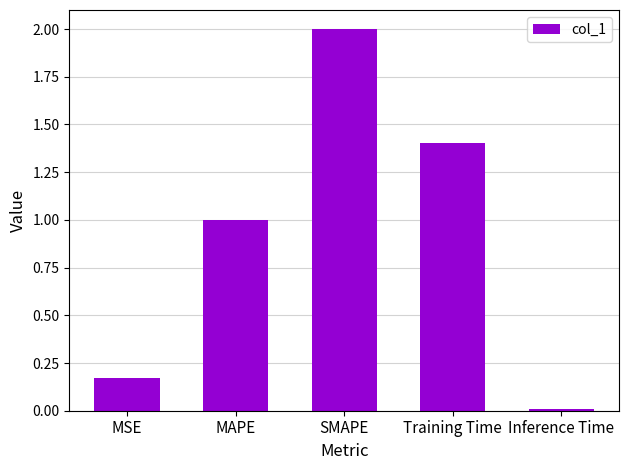

The chart shows a value of 3.3 at SMAPE. True or false?

False